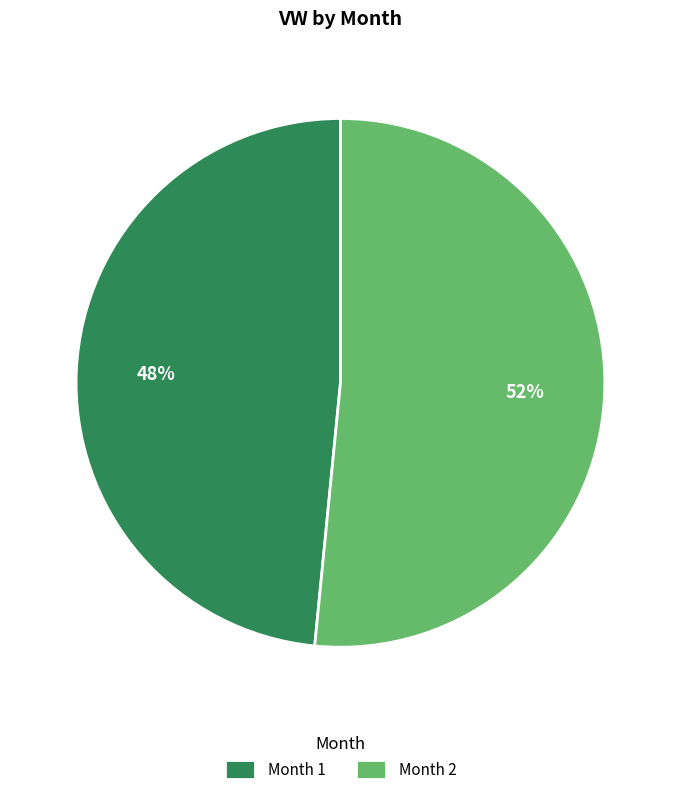

Which category has the biggest portion of the pie?

Month 2